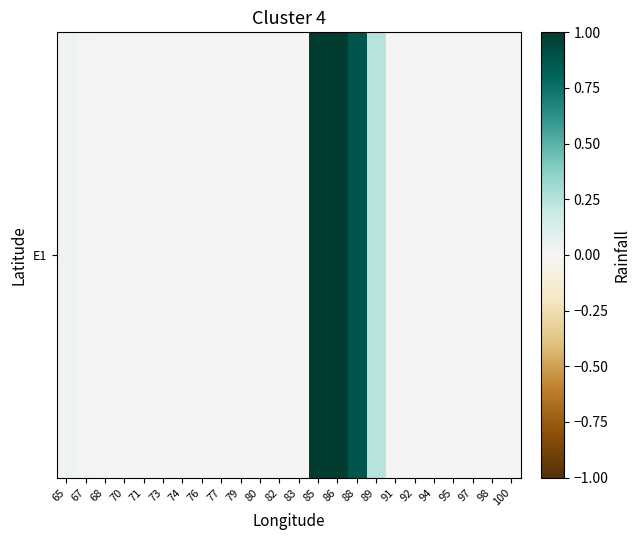

List the labels in order of value, smallest first.

73, 91, 92, 94, 95, 97, 98, 100, 74, 76, 77, 79, 80, 82, 83, 71, 70, 68, 67, 65, 89, 88, 86, 85